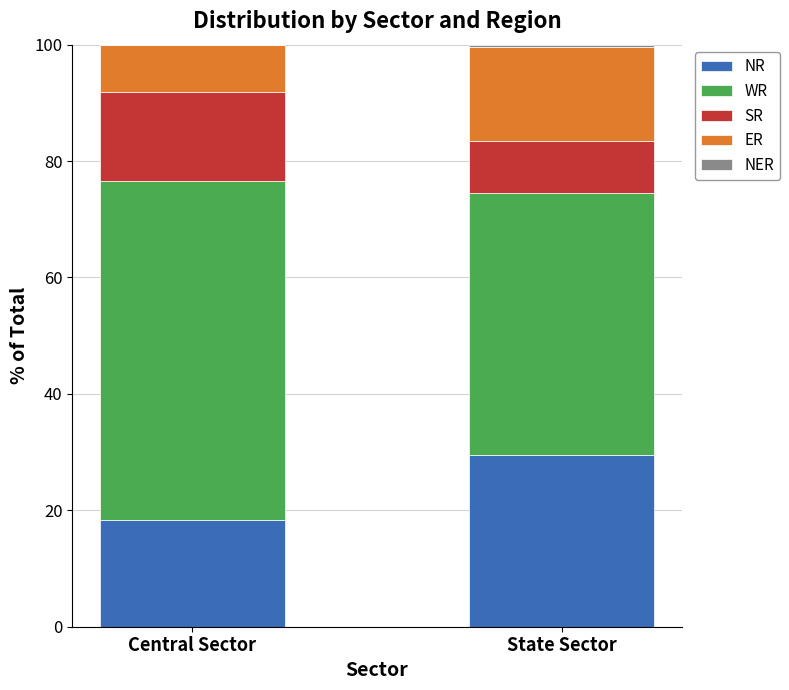

True or false: NR has a value of 30.9 at Central Sector.

False